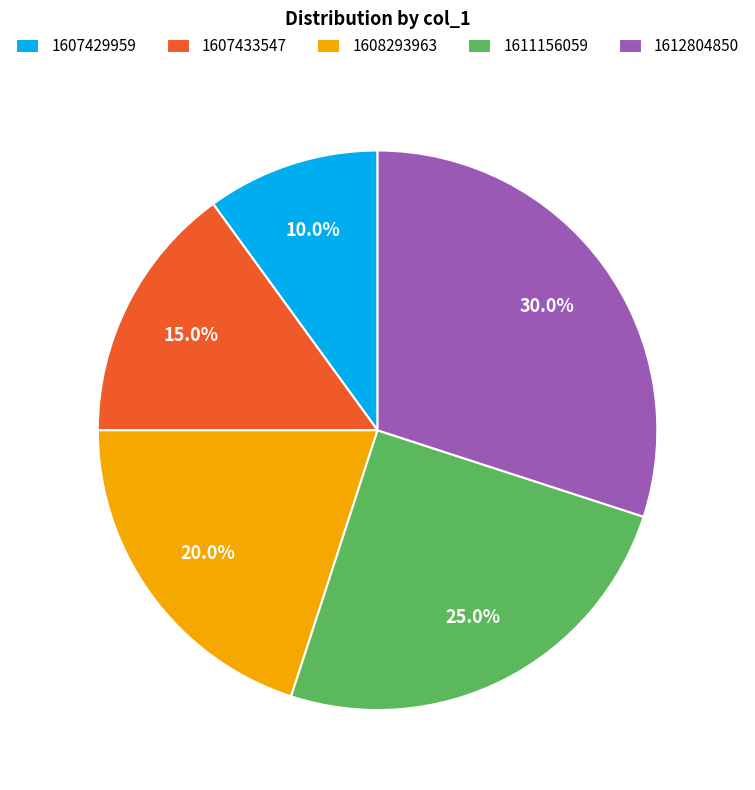

The 1607429959 slice represents 16% of the pie. True or false?

False